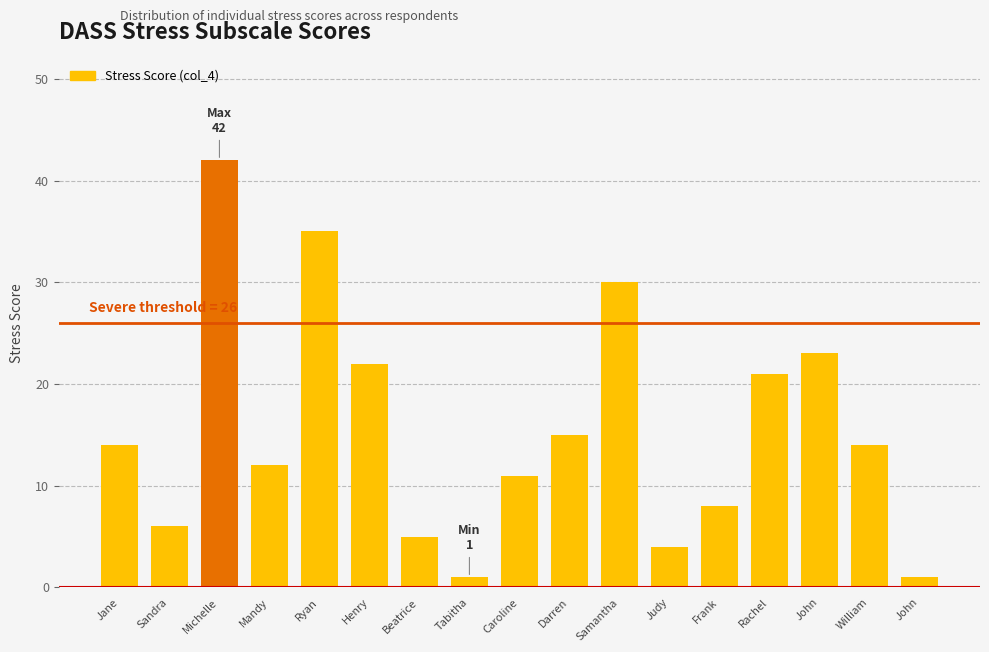

Does the chart contain any negative values?

No